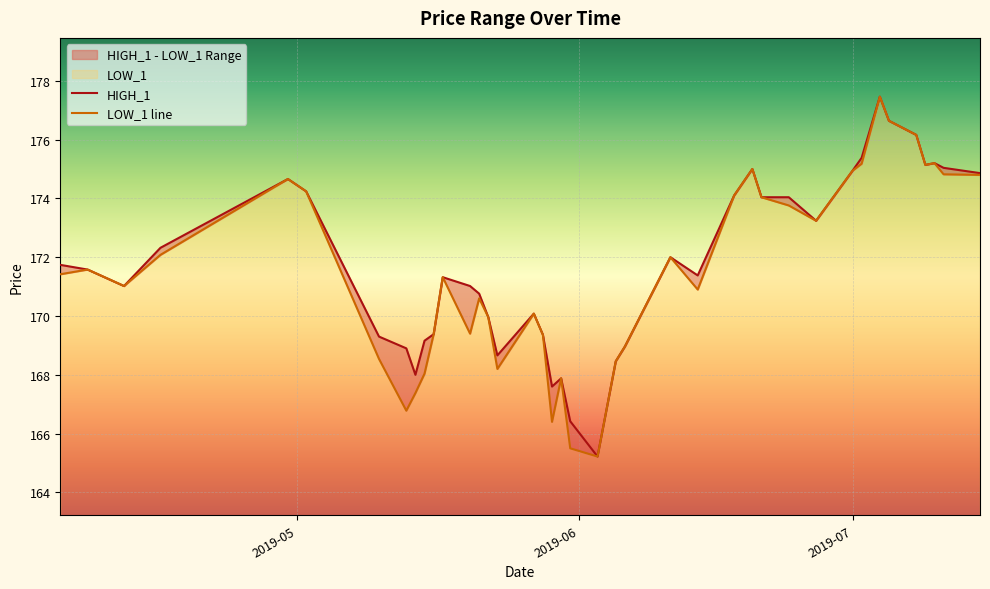

Reading left to right, list all the values displayed in this chart.

HIGH_1: 171.7	171.6	171.0	172.3	174.7	174.2	169.3	168.9	168.0	169.2	169.4	171.3	171.0	170.8	170.0	168.7	170.1	169.4	167.6	167.9	166.4	165.2	168.5	169.0	172.0	171.4	174.1	175.0	174.0	174.0	173.2	174.9	175.4	177.5	176.6	176.2	175.1	175.2	175.0	174.9
LOW_1: 171.4	171.6	171.0	172.1	174.7	174.2	168.5	166.8	167.4	168.0	169.4	171.3	169.4	170.6	170.0	168.2	170.1	169.4	166.4	167.9	165.5	165.2	168.5	169.0	172.0	170.9	174.1	175.0	174.0	173.8	173.2	174.9	175.2	177.5	176.6	176.2	175.1	175.2	174.8	174.8